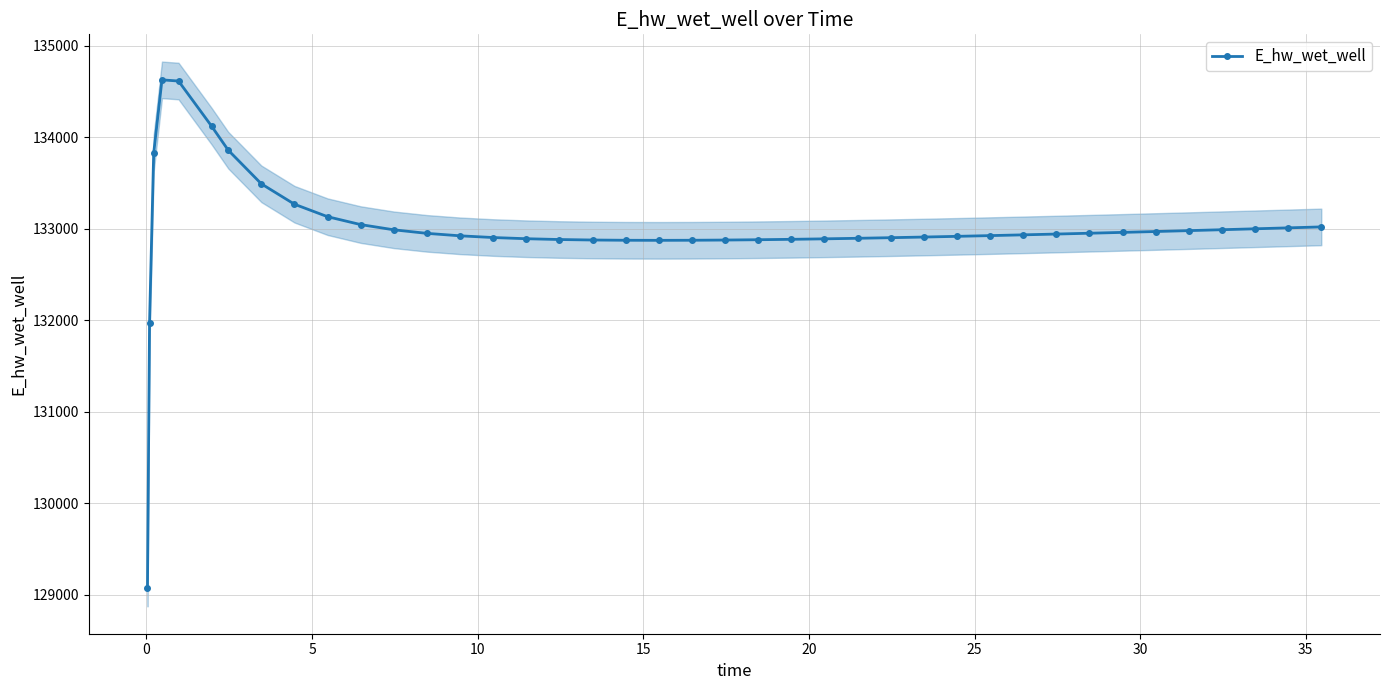

What is the highest value of the E_hw_wet_well series?

134628.0